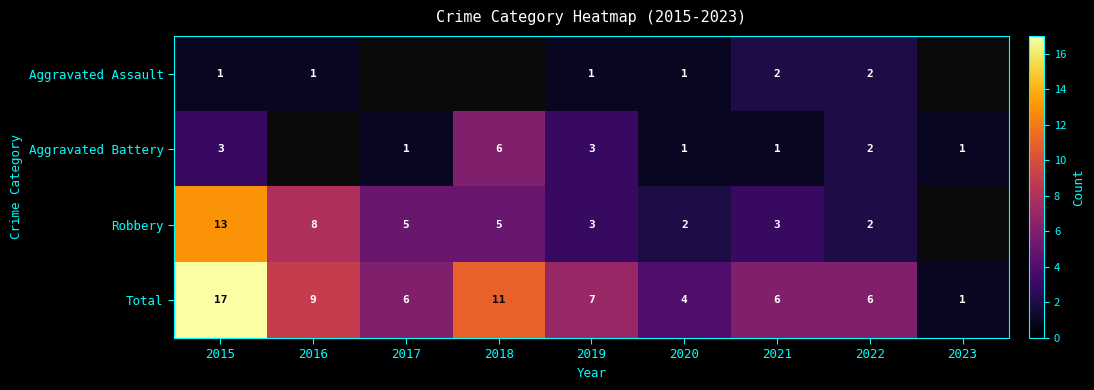

The value of Robbery at 2021 is 3. True or false?

True